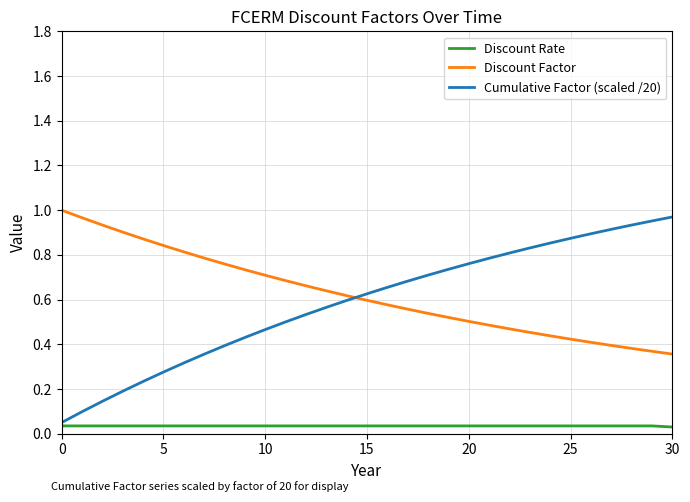

Which series has the largest range (max minus min)?

Cumulative Factor (scaled /20)